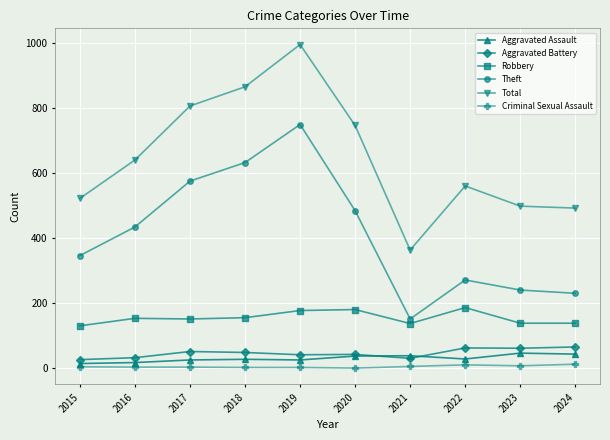

Which series has the largest range (max minus min)?

Total